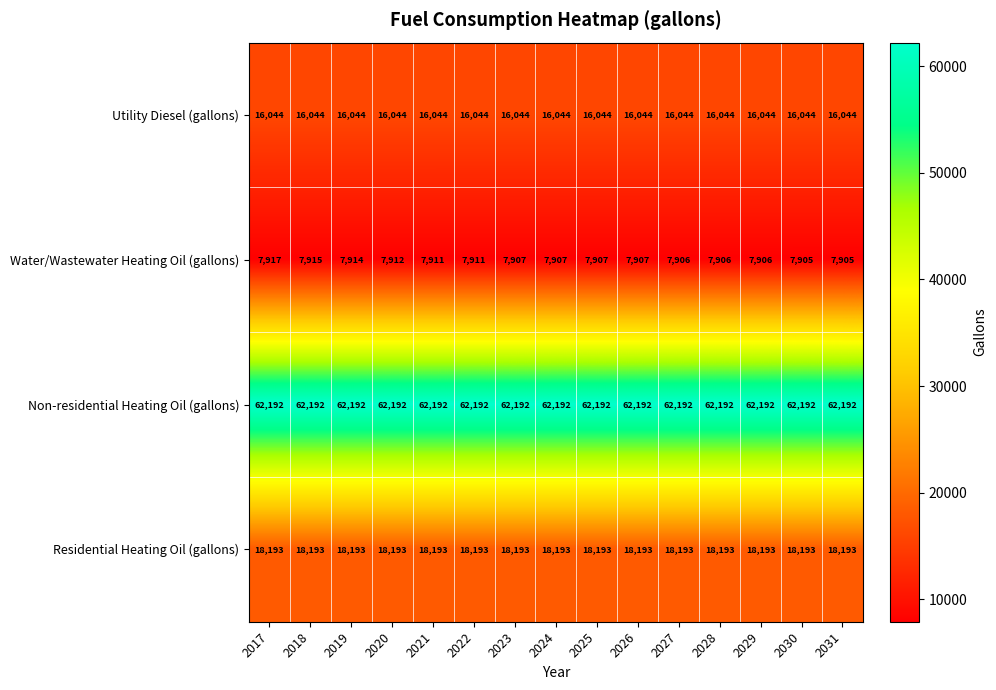

What is the difference between the highest and lowest values at 2026?

54285